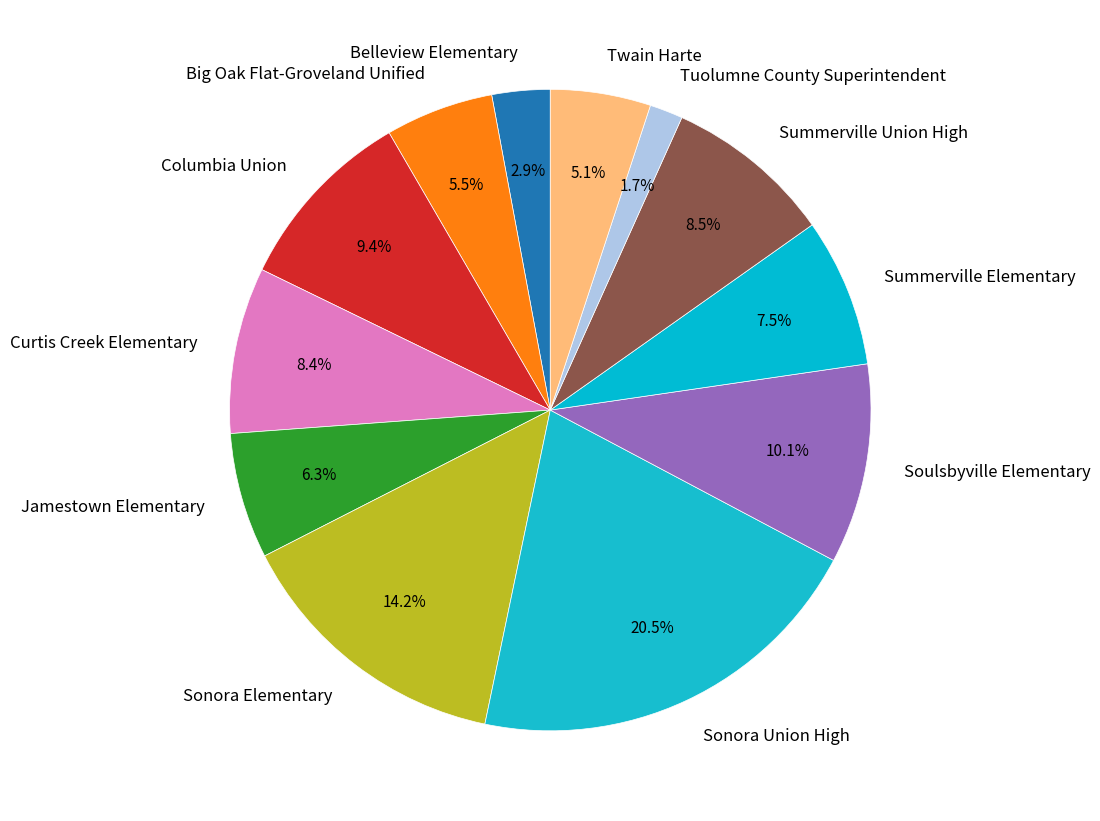

Is the sum of Sonora Elementary and Columbia Union greater than half?

No